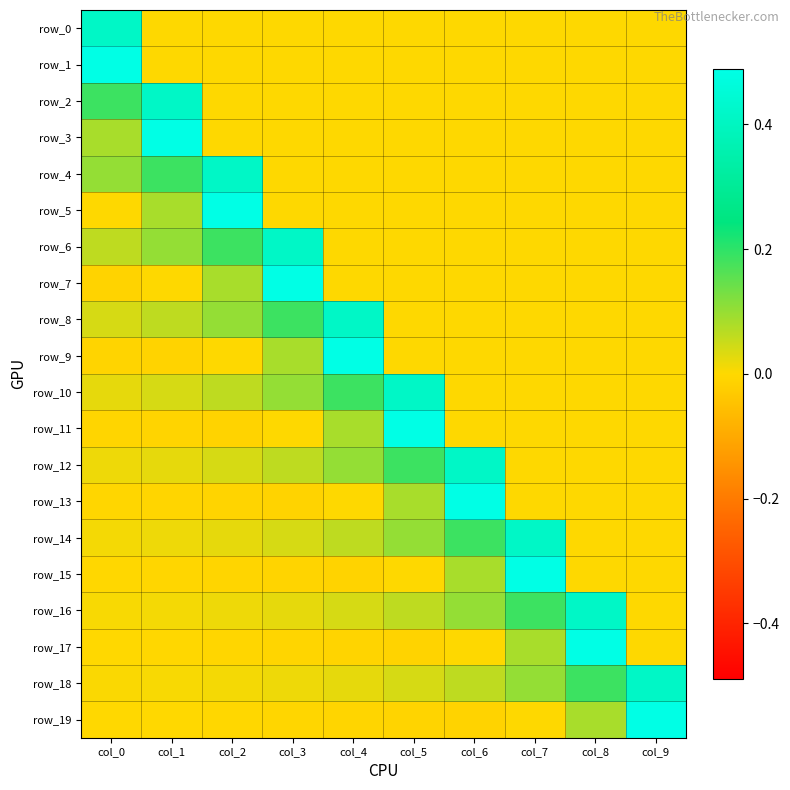

Reading left to right, extract all data points from this chart.

row_0: 0.4	0.0	0.0	0.0	0.0	0.0	0.0	0.0	0.0	0.0
row_1: 0.5	0.0	0.0	0.0	0.0	0.0	0.0	0.0	0.0	0.0
row_2: 0.2	0.4	0.0	0.0	0.0	0.0	0.0	0.0	0.0	0.0
row_3: 0.1	0.5	0.0	0.0	0.0	0.0	0.0	0.0	0.0	0.0
row_4: 0.1	0.2	0.4	0.0	0.0	0.0	0.0	0.0	0.0	0.0
row_5: 0.0	0.1	0.5	0.0	0.0	0.0	0.0	0.0	0.0	0.0
row_6: 0.1	0.1	0.2	0.4	0.0	0.0	0.0	0.0	0.0	0.0
row_7: -0.0	0.0	0.1	0.5	0.0	0.0	0.0	0.0	0.0	0.0
row_8: 0.0	0.1	0.1	0.2	0.4	0.0	0.0	0.0	0.0	0.0
row_9: -0.0	-0.0	0.0	0.1	0.5	0.0	0.0	0.0	0.0	0.0
row_10: 0.0	0.0	0.1	0.1	0.2	0.4	0.0	0.0	0.0	0.0
row_11: -0.0	-0.0	-0.0	0.0	0.1	0.5	0.0	0.0	0.0	0.0
row_12: 0.0	0.0	0.0	0.1	0.1	0.2	0.4	0.0	0.0	0.0
row_13: -0.0	-0.0	-0.0	-0.0	0.0	0.1	0.5	0.0	0.0	0.0
row_14: 0.0	0.0	0.0	0.0	0.1	0.1	0.2	0.4	0.0	0.0
row_15: -0.0	-0.0	-0.0	-0.0	-0.0	0.0	0.1	0.5	0.0	0.0
row_16: 0.0	0.0	0.0	0.0	0.0	0.1	0.1	0.2	0.4	0.0
row_17: -0.0	-0.0	-0.0	-0.0	-0.0	-0.0	0.0	0.1	0.5	0.0
row_18: 0.0	0.0	0.0	0.0	0.0	0.0	0.1	0.1	0.2	0.4
row_19: -0.0	-0.0	-0.0	-0.0	-0.0	-0.0	-0.0	0.0	0.1	0.5